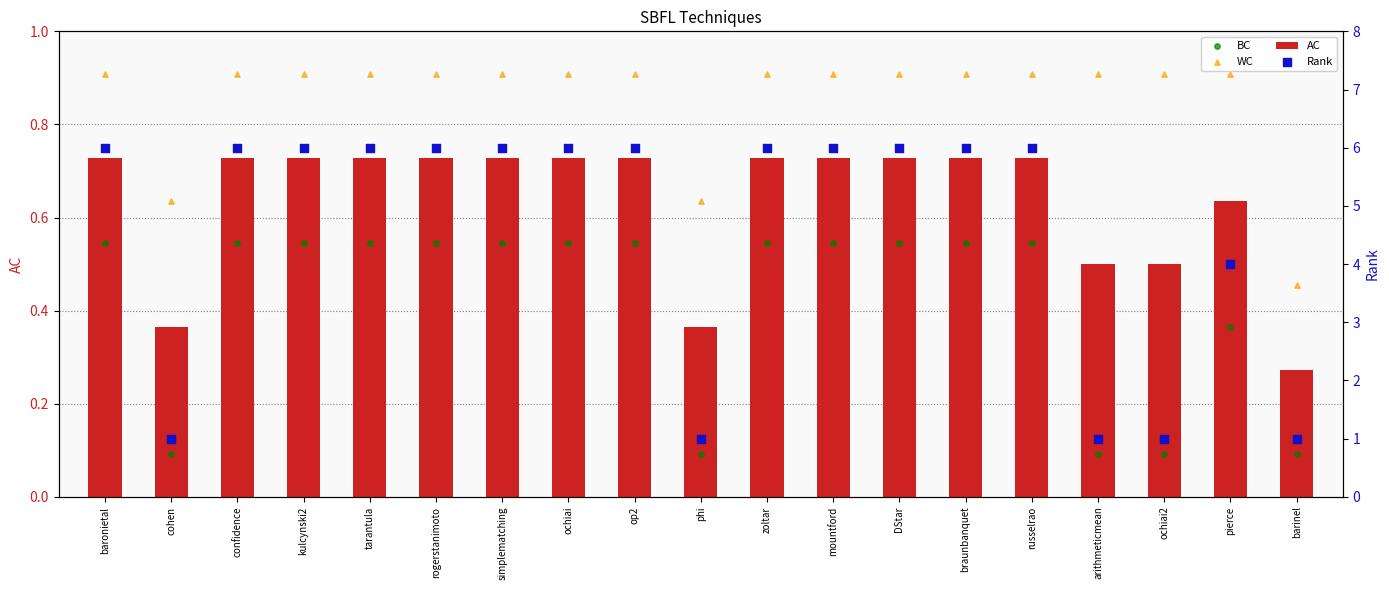

Which series has the widest spread of Y values?

Rank